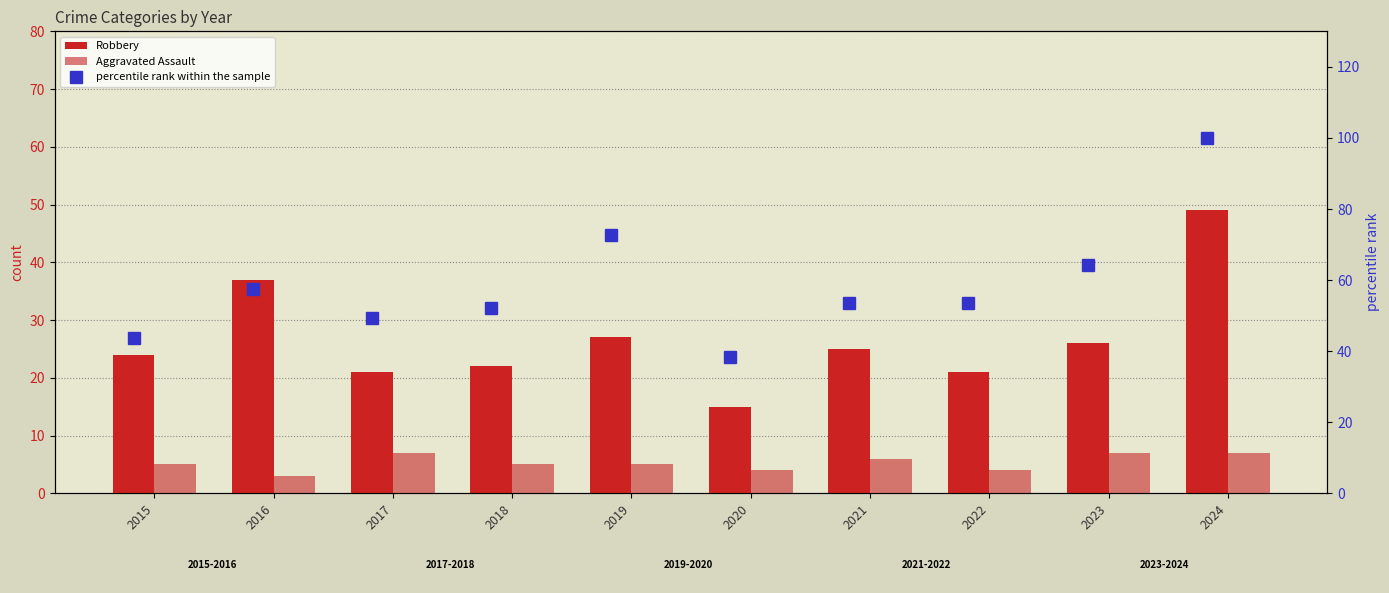

What is the total value across all series at 2016?

97.5